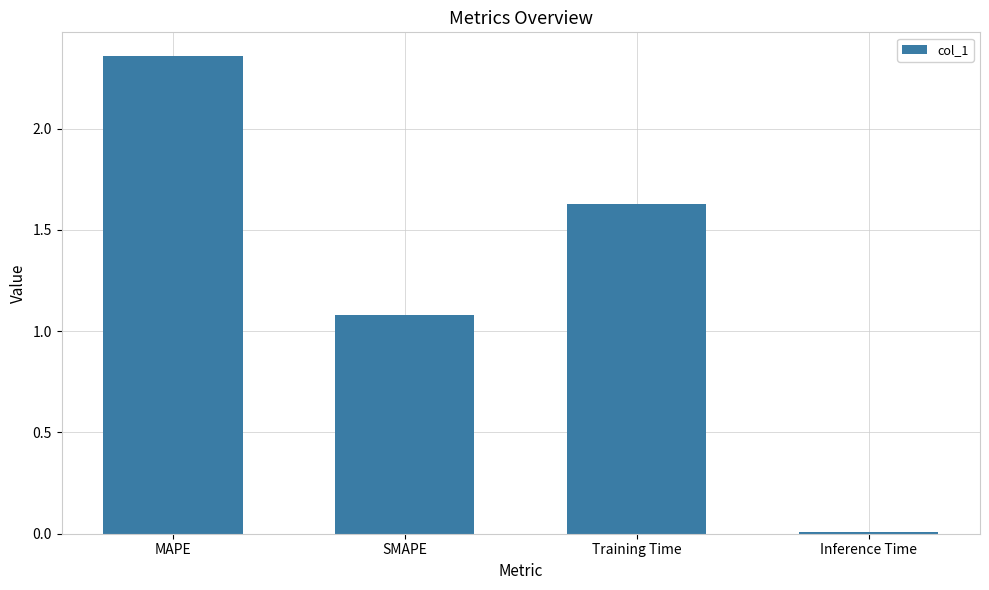

What is the approximate value at SMAPE?

1.1